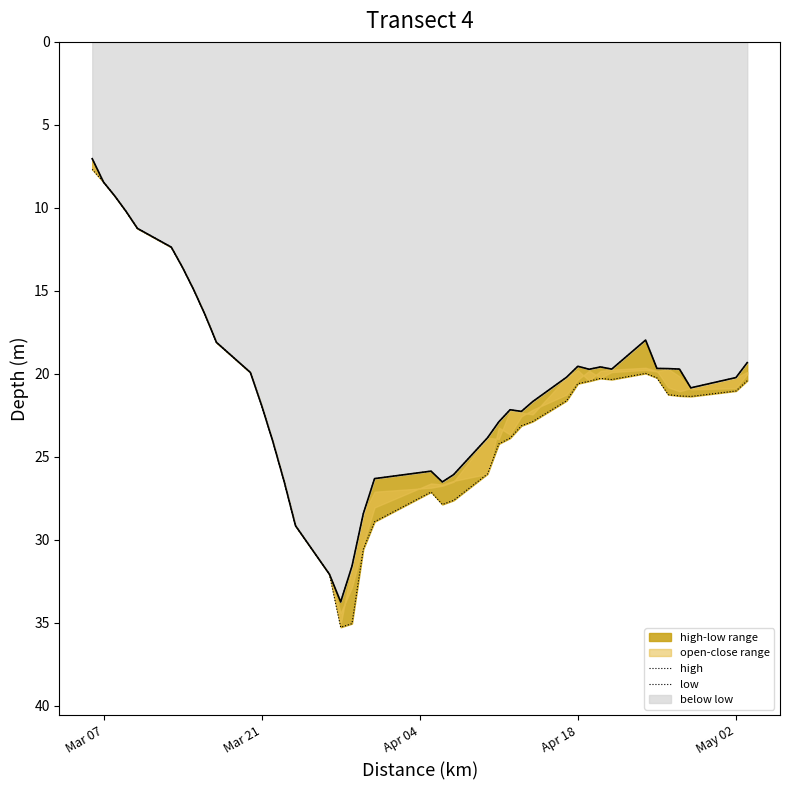

Does the chart have visible grid lines?

No